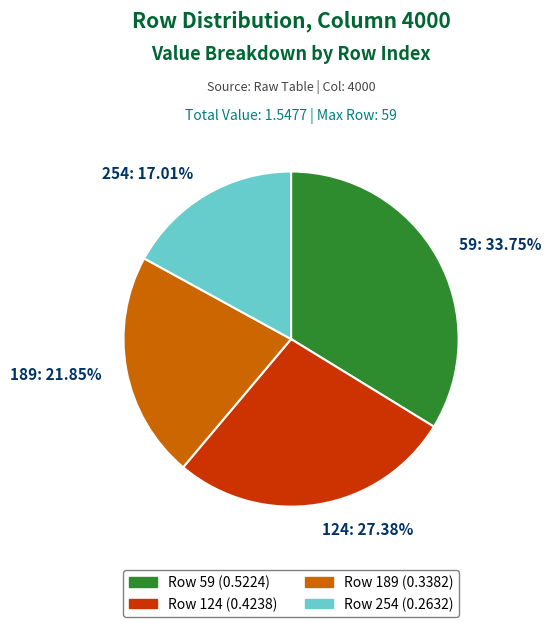

To the nearest percent, what is the difference between the 254 and 189 slice percentages?

5%